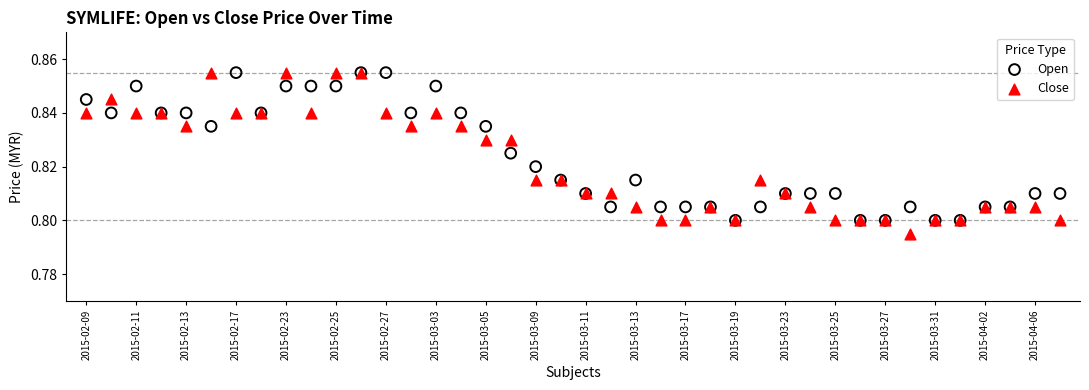

What are all the series names shown in the legend?

Open, Close